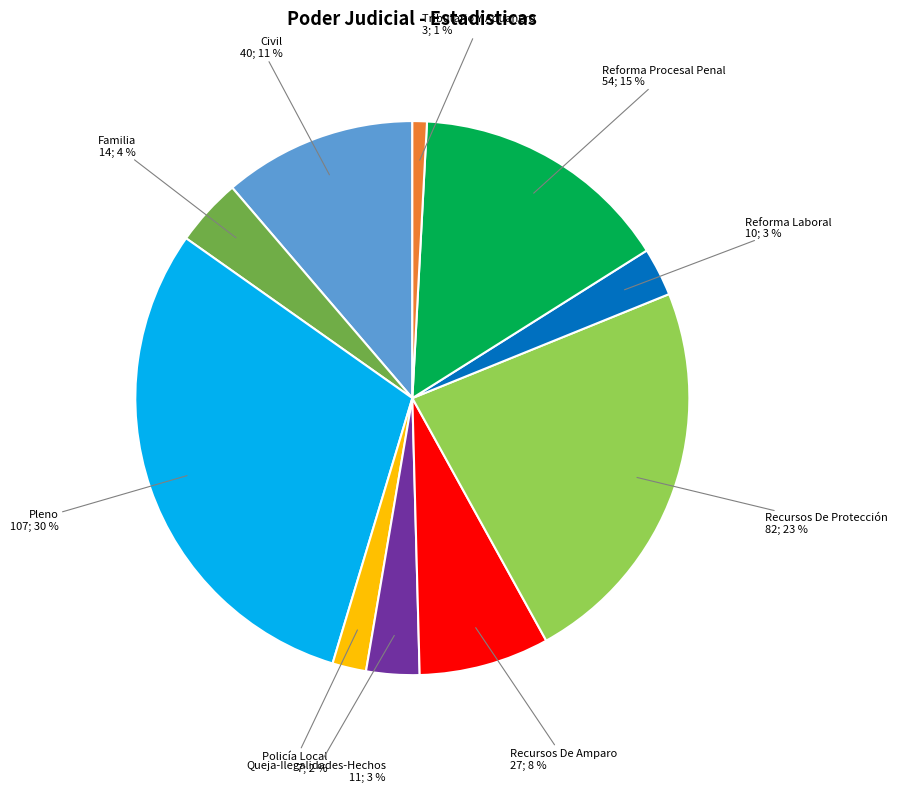

Count the number of slices in the pie.

10